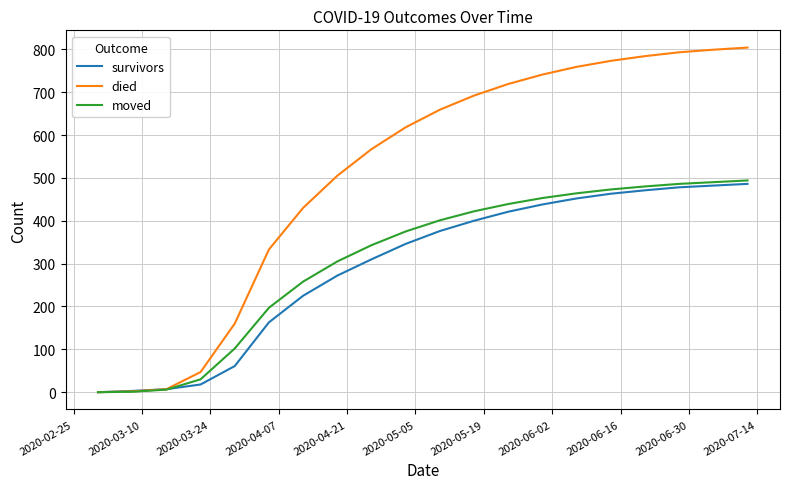

Which series has the largest total across all categories?

died